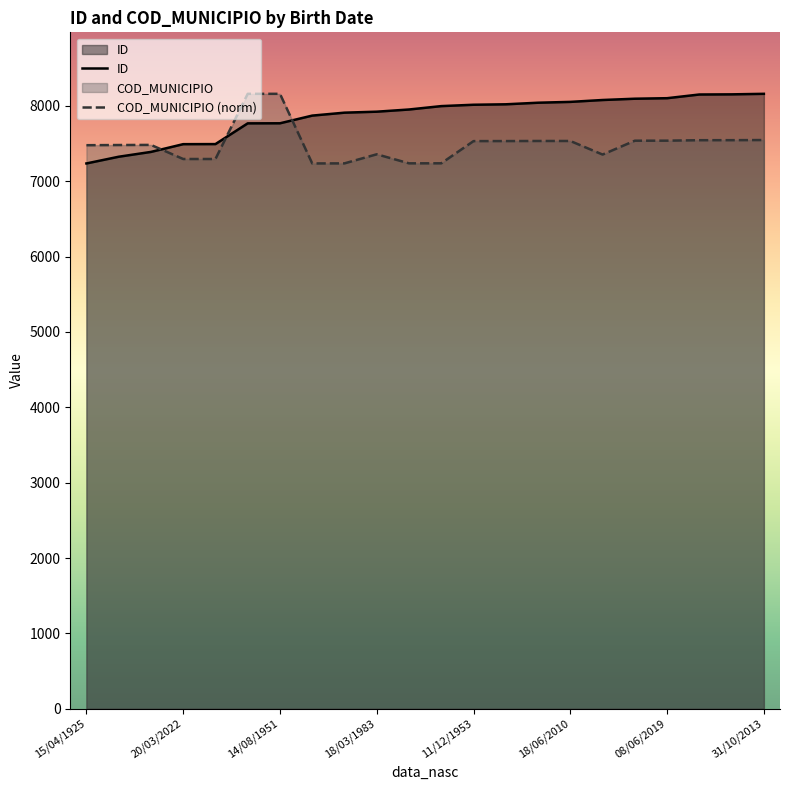

What is the difference between the maximum and minimum values in the ID series?

924.0